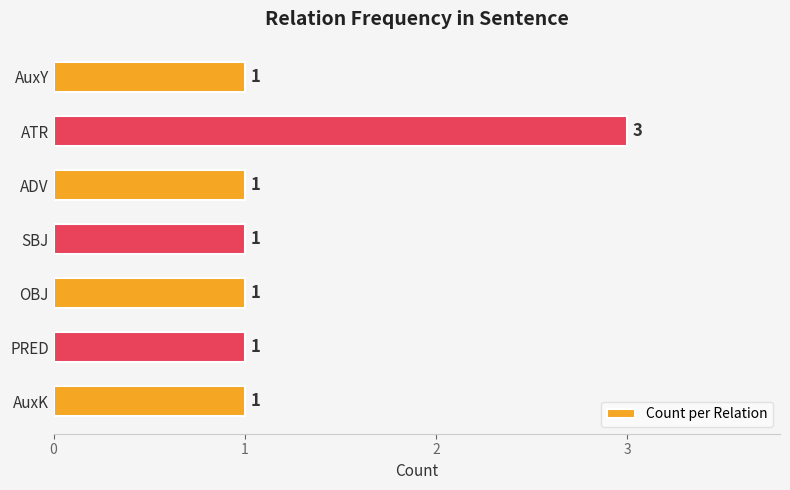

How many distinct data groups are displayed?

1